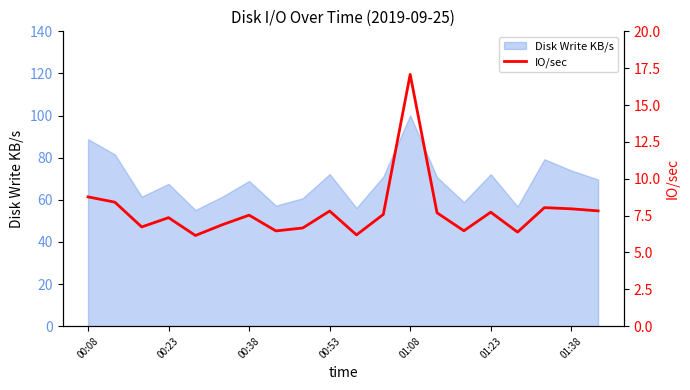

The value of Disk Write KB/s at 00:08 is 88.8. True or false?

True